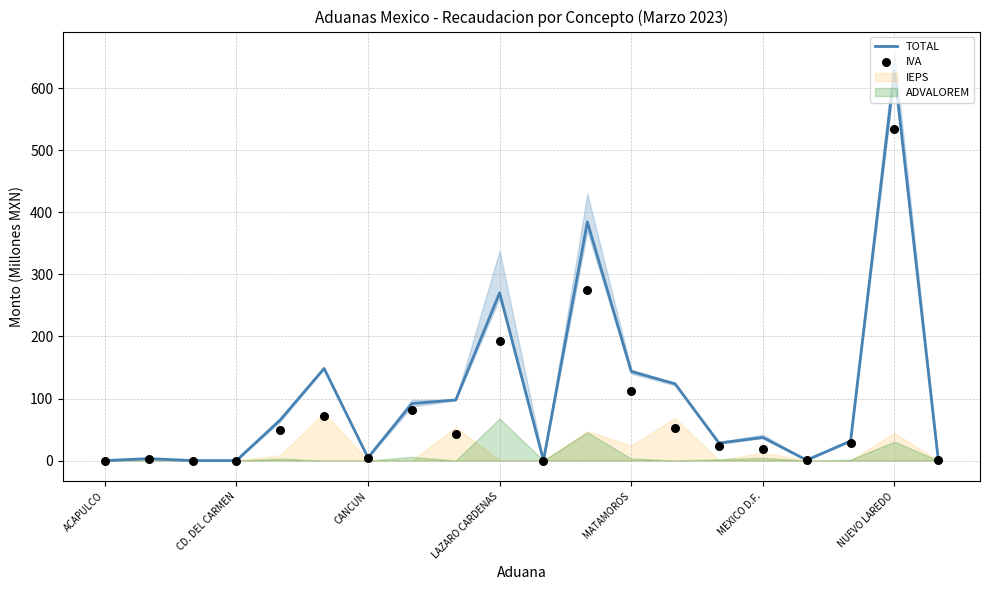

At how many categories does at least one series exceed 380?

2